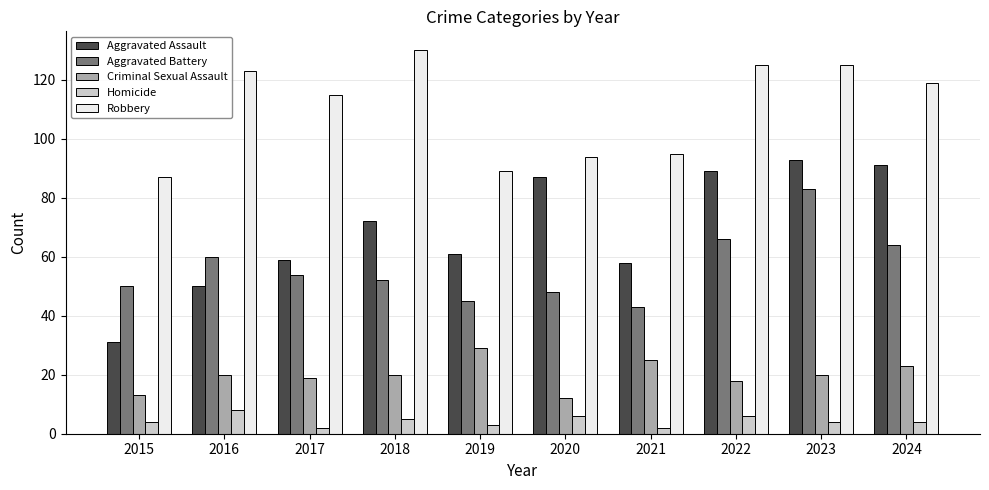

What is the value of the Homicide bar at the 3rd from the left?

2